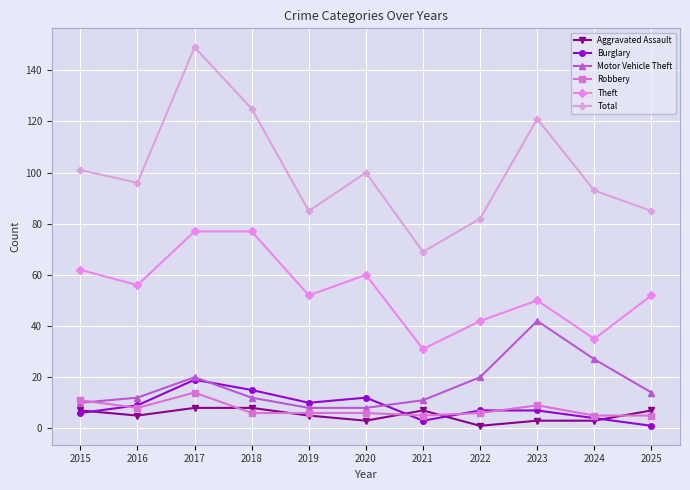

In Theft, how many points are lower than both neighbors (excluding endpoints)?

4